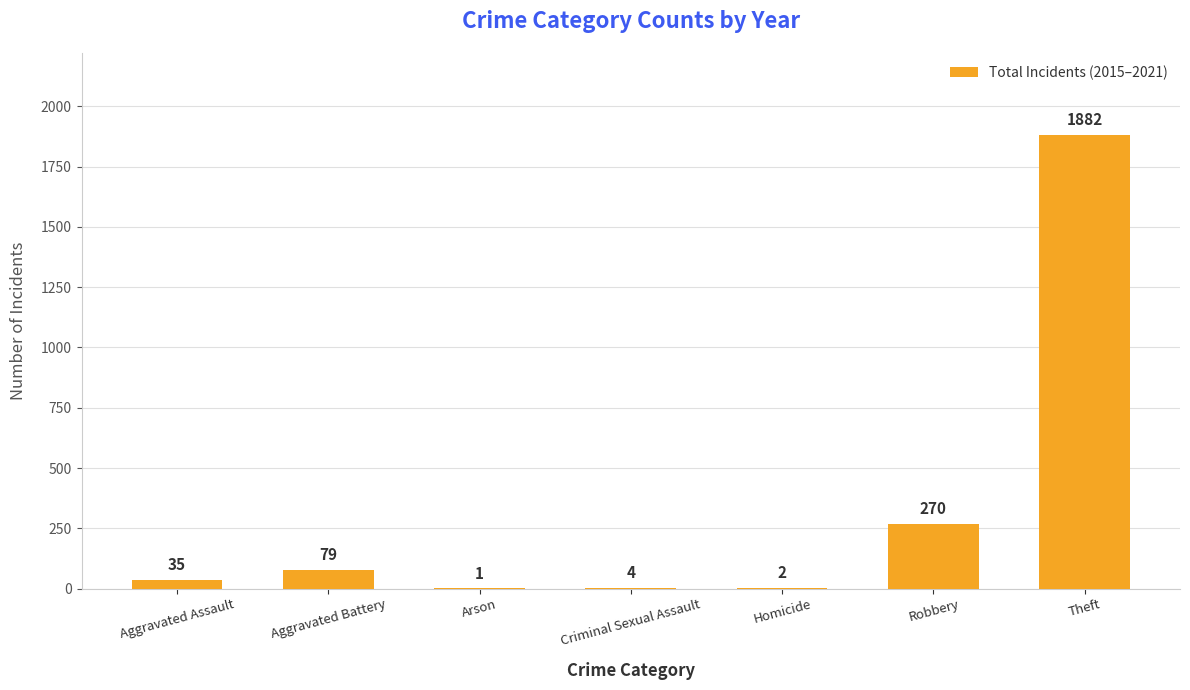

True or false: the data shows 160 at Robbery.

False